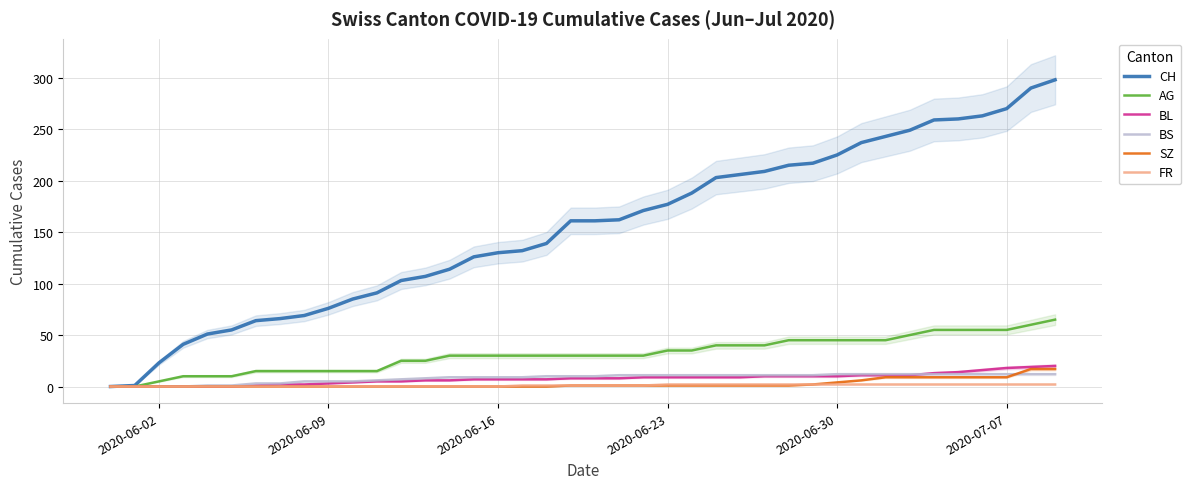

True or false: BL and FR cross at least once.

False